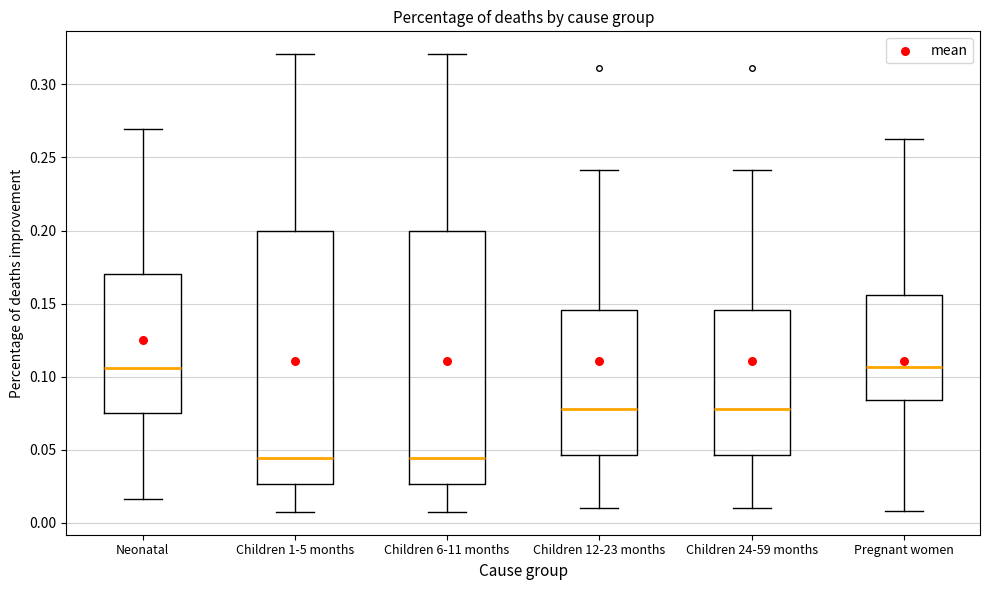

Reading left to right, transcribe this box plot: for each box, give where its median line is, the range the box spans, and where its two whiskers end, as read against the y-axis. The values are not printed on the chart, so give them approximately, as read against the axis.

Neonatal: median 0.105, box 0.075 to 0.170, whiskers 0.015 to 0.270
Children 1-5 months: median 0.045, box 0.025 to 0.200, whiskers 0.010 to 0.320
Children 6-11 months: median 0.045, box 0.025 to 0.200, whiskers 0.010 to 0.320
Children 12-23 months: median 0.080, box 0.045 to 0.145, whiskers 0.010 to 0.240
Children 24-59 months: median 0.080, box 0.045 to 0.145, whiskers 0.010 to 0.240
Pregnant women: median 0.105, box 0.085 to 0.155, whiskers 0.010 to 0.260